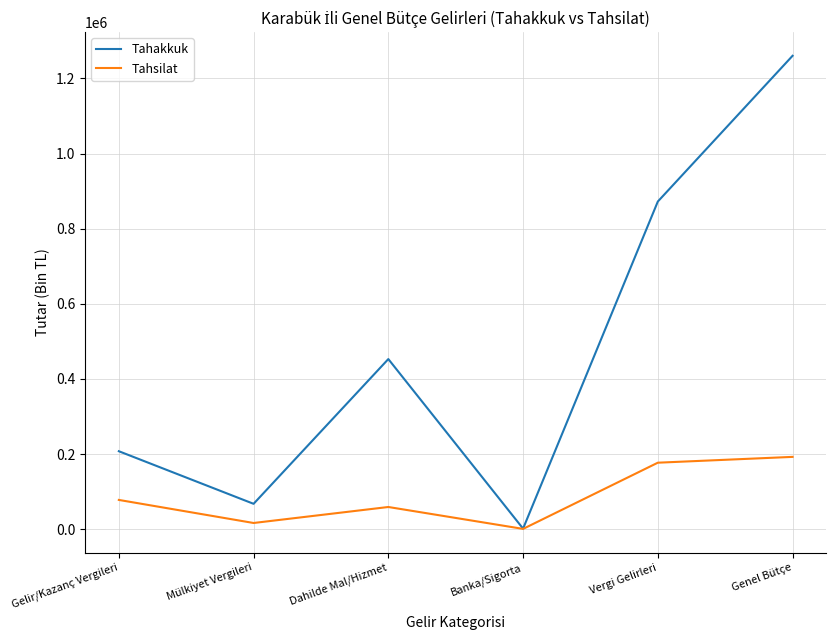

Reading left to right, what are all the values shown in this chart?

Tahakkuk: 207519	67495	452890	1436	872309	1260373
Tahsilat: 77848	16443	59029	720	176964	192456